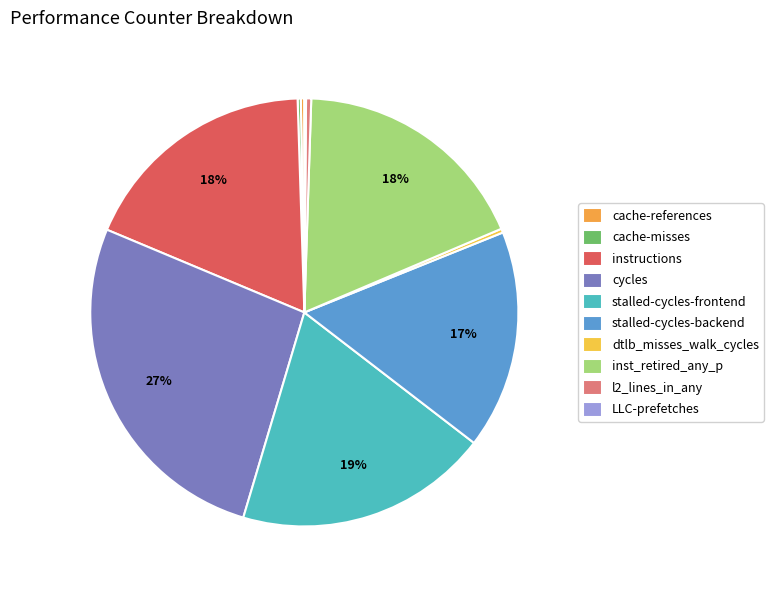

What percentage is the stalled-cycles-backend slice, to the nearest percent?

17%